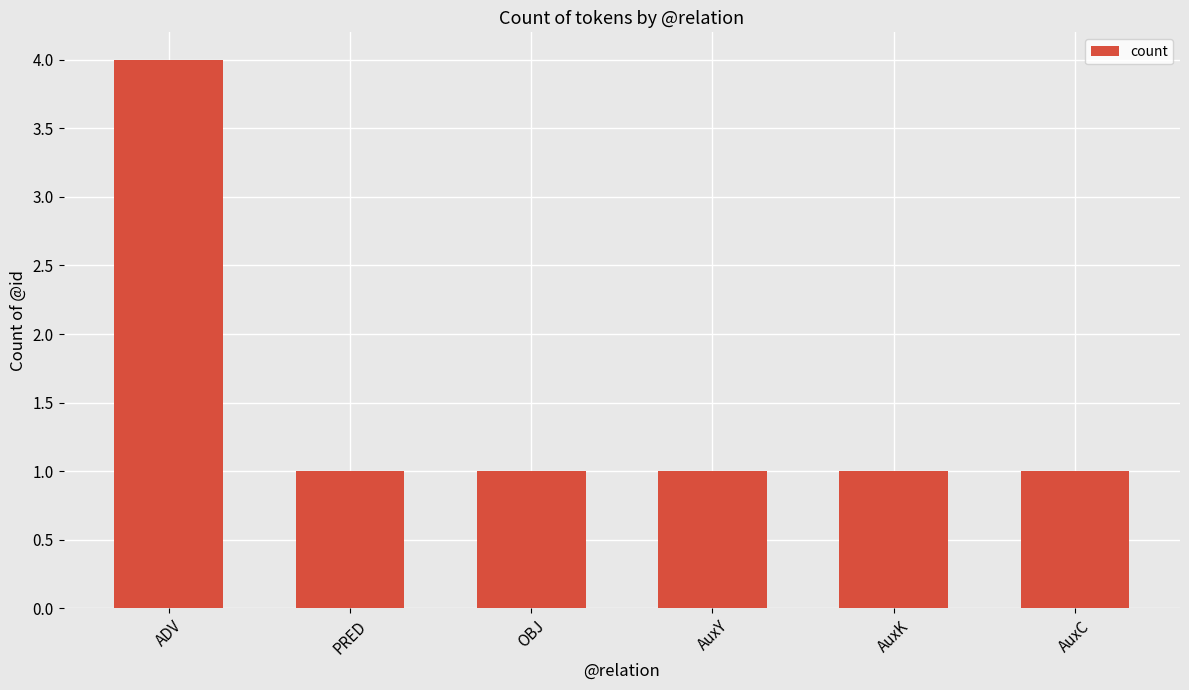

What is the approximate value at AuxK?

1